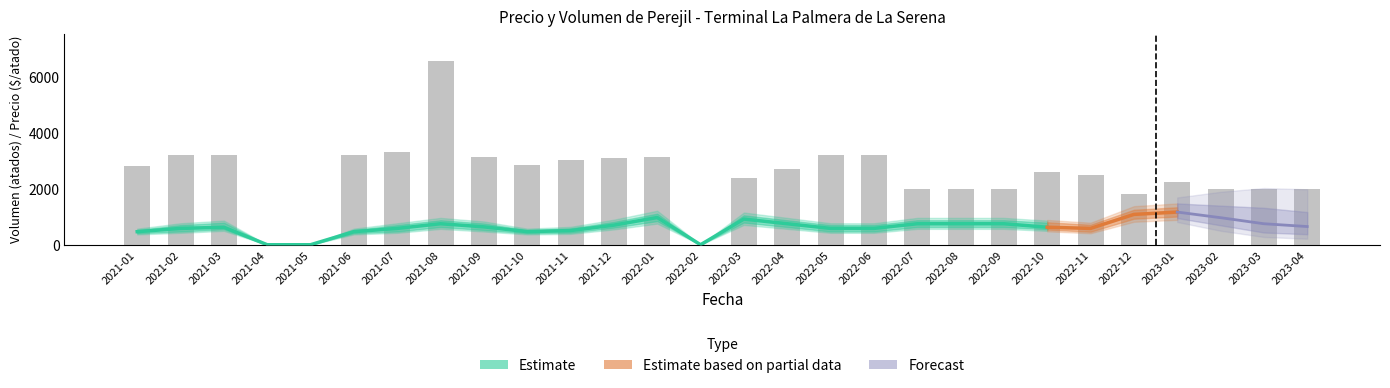

At which category does the chart reach its peak across all series?

2021-08